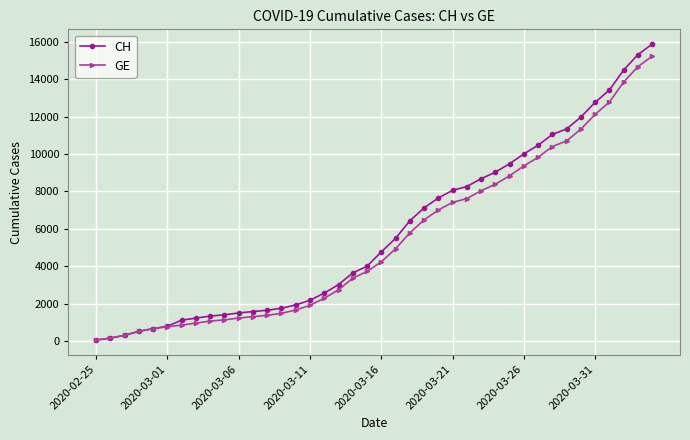

Is this an area chart (filled region under the line)?

No